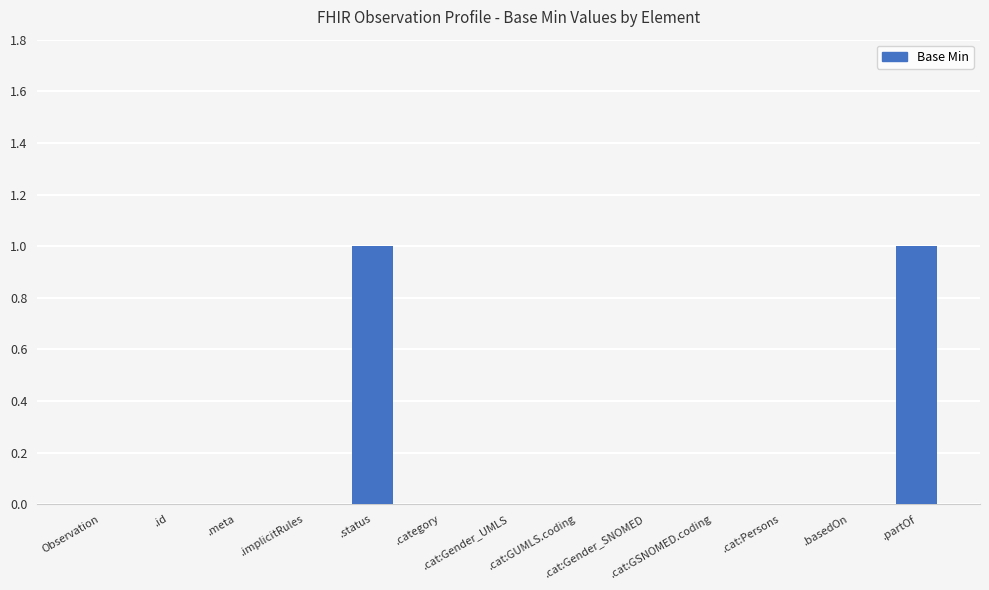

How many distinct data groups are displayed?

1